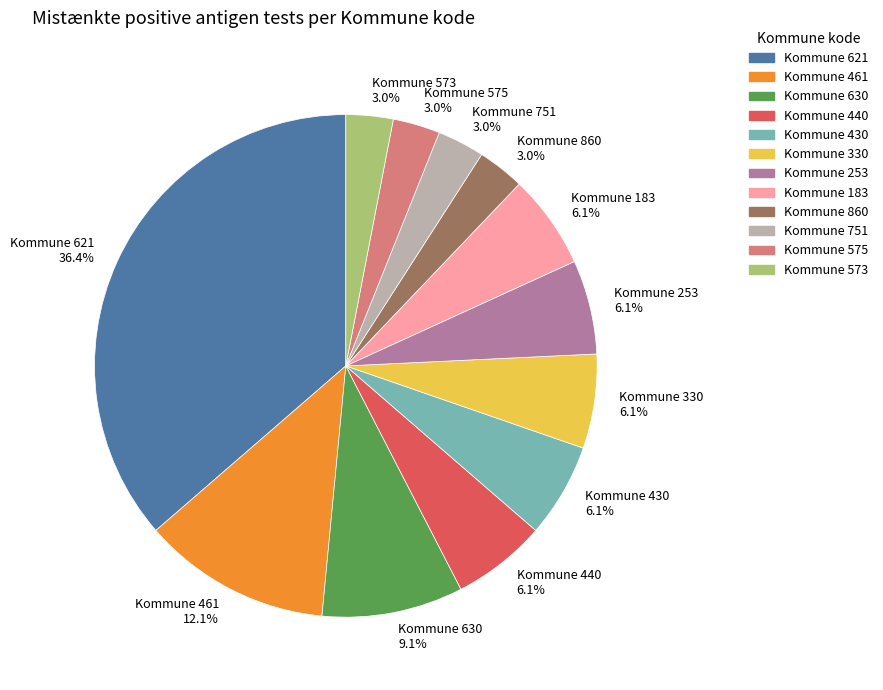

Is there any slice that represents more than half of the pie?

No